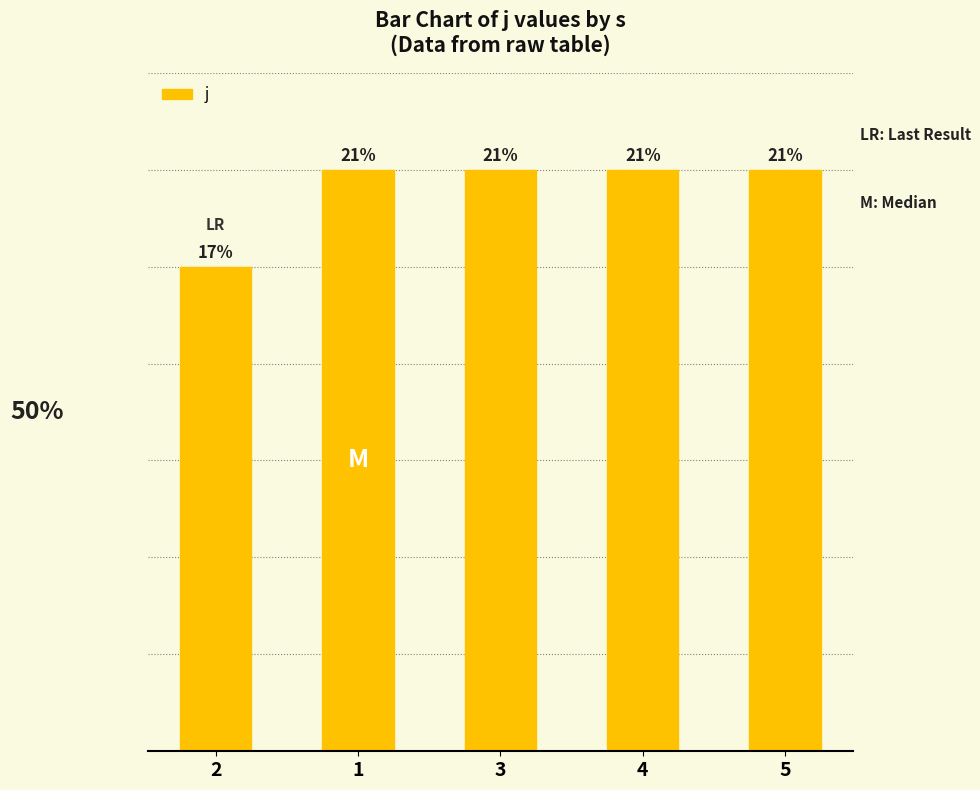

The value at 4 is 8. True or false?

False